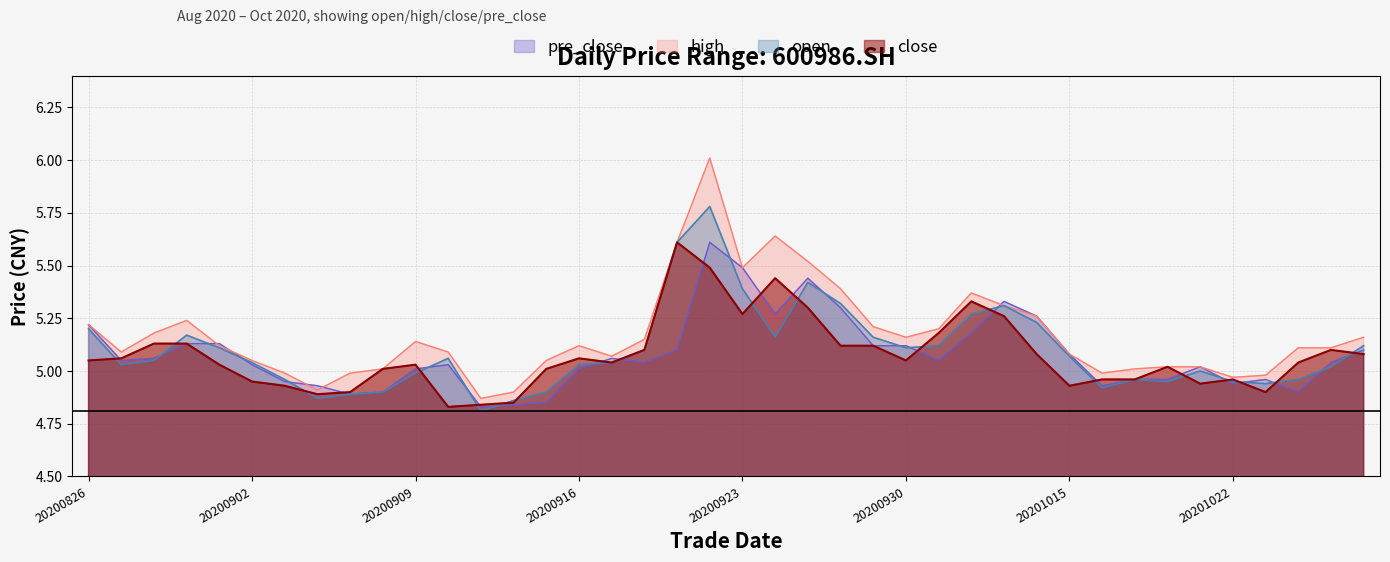

In open, how many points are lower than both neighbors (excluding endpoints)?

8